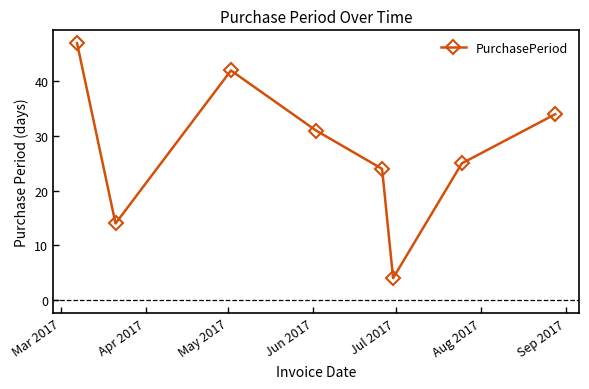

How many points are higher than both their immediate neighbors (excluding endpoints)?

1